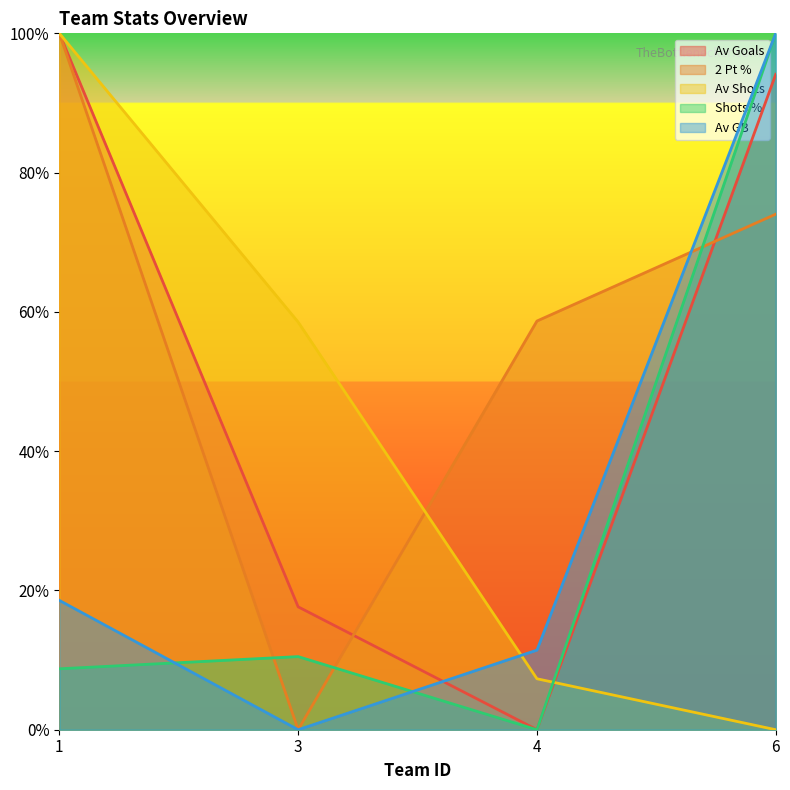

What value does the Shots % series have at 1?

0.1